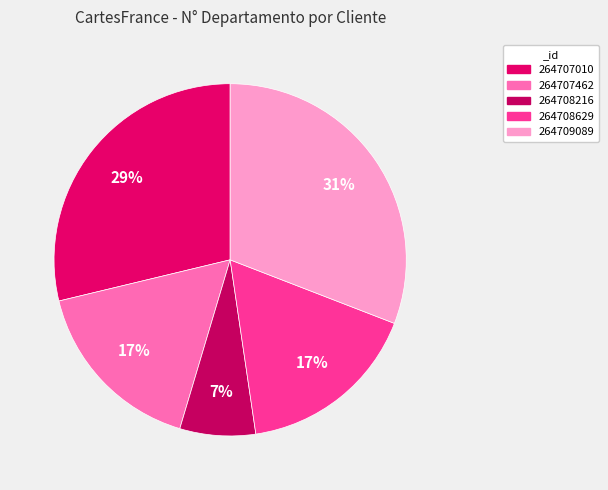

How many slices are in this pie chart?

5